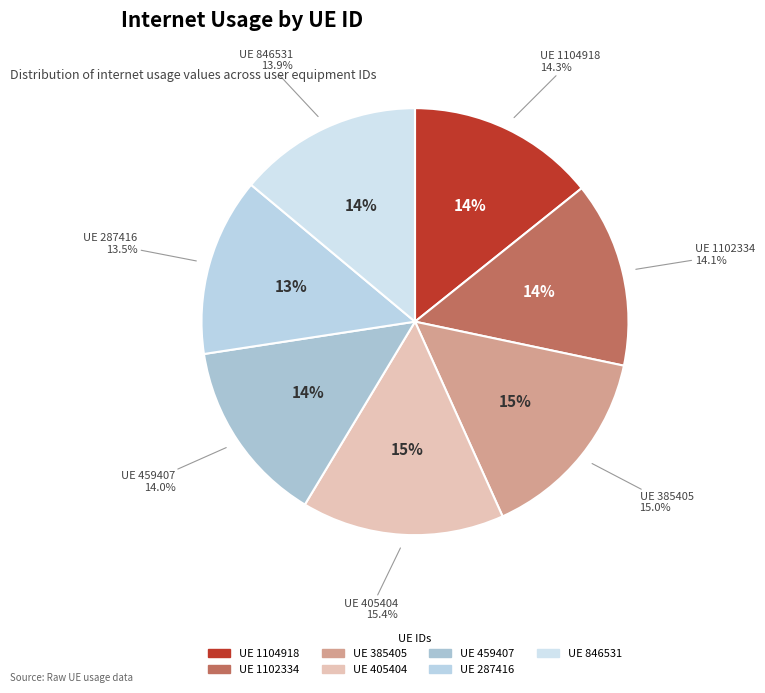

The 846531 slice represents 14% of the pie. True or false?

True